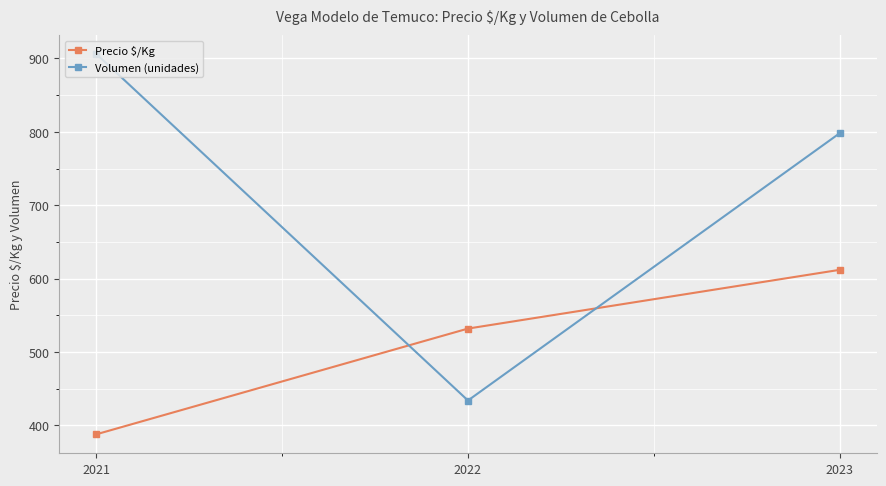

What is the total value across all series at 2022?

966